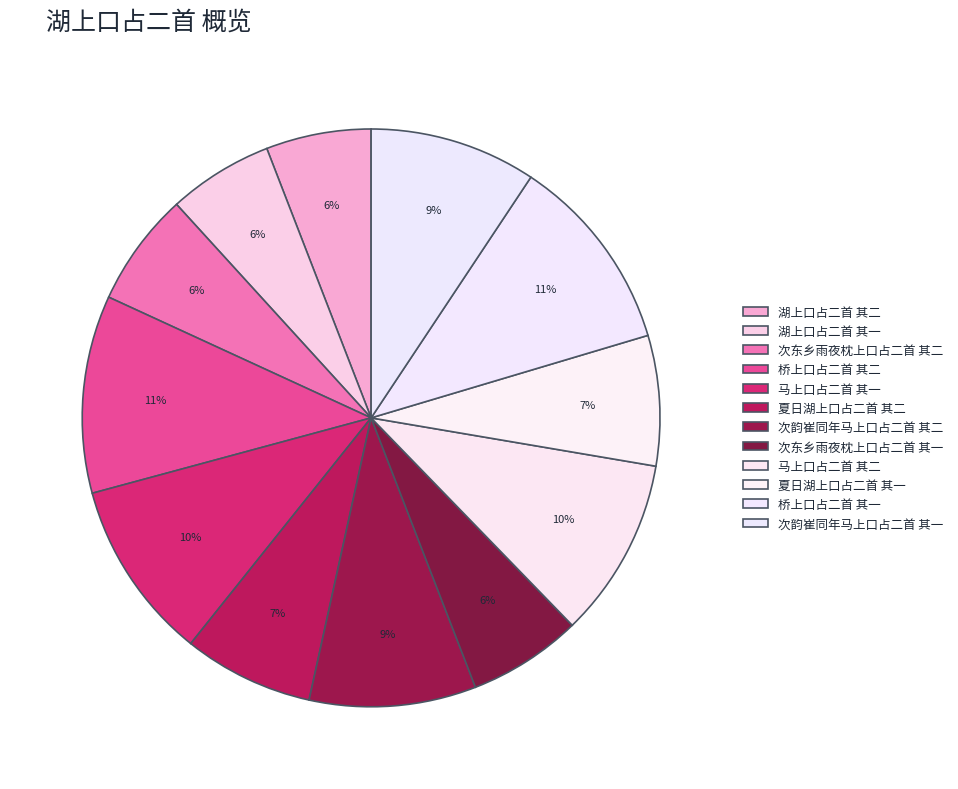

True or false: 次韵崔同年马上口占二首 其二 accounts for 3% of the total.

False